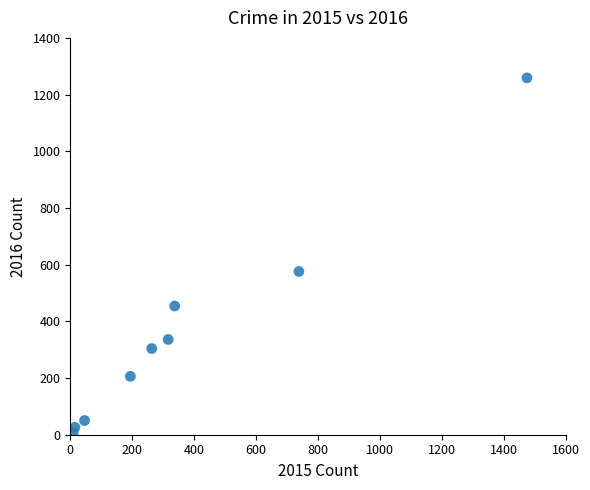

What is the range of Y values (max minus min)?

1252